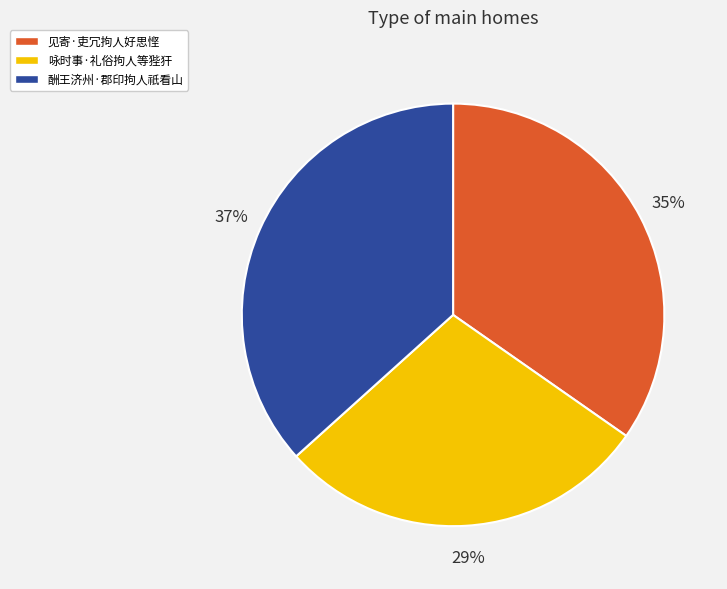

To the nearest percent, what is the combined percentage of 酬王济州·郡印拘人祇看山 and 见寄·吏冗拘人好思悭?

71%